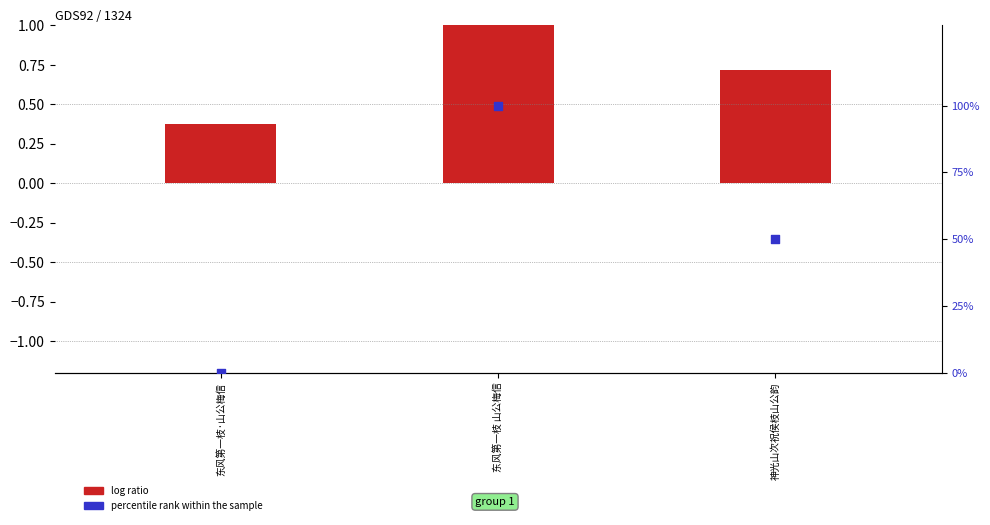

Between 东风第一枝 山公梅信 and 神光山次祝侯枝山公韵, which is larger?

东风第一枝 山公梅信